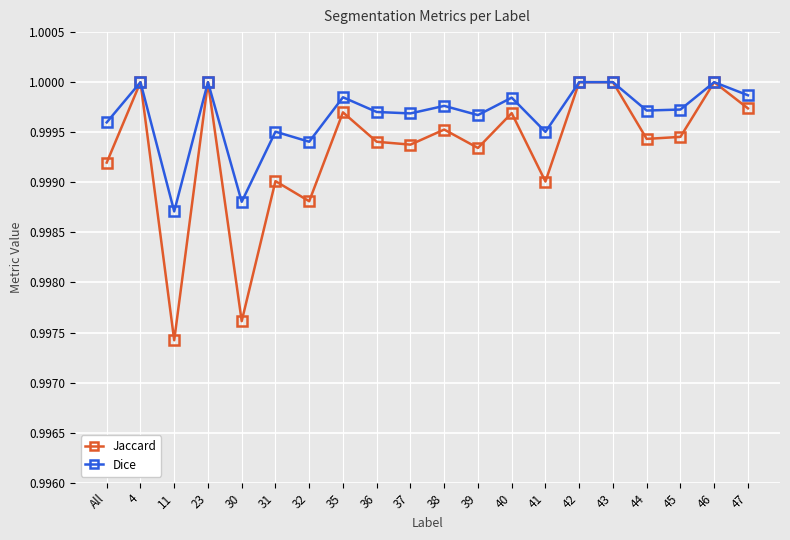

At how many categories does at least one series exceed 0?

20